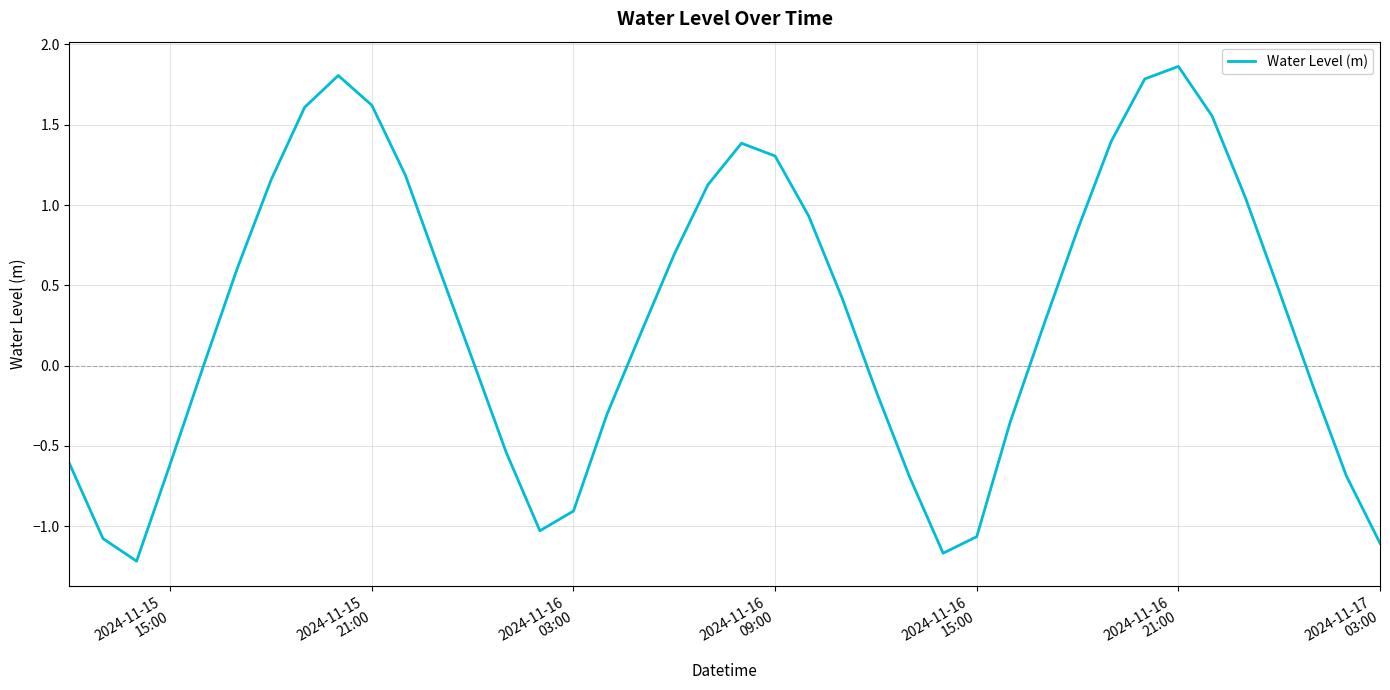

What is the minimum value shown in the chart?

-1.2